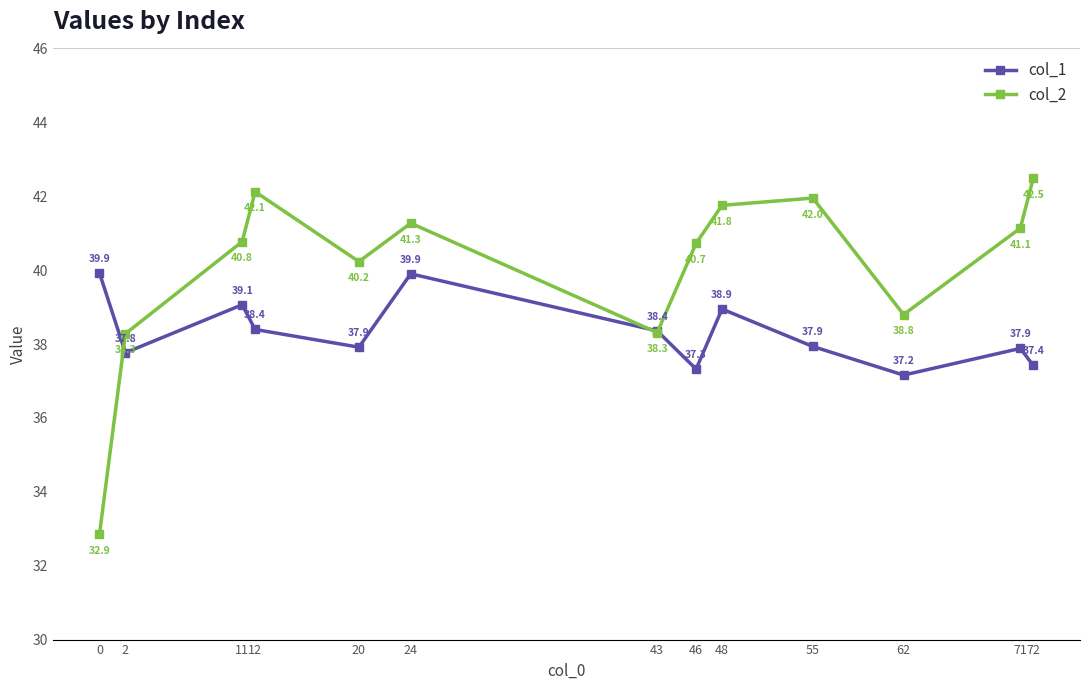

At which category does col_1 reach its first local valley?

2